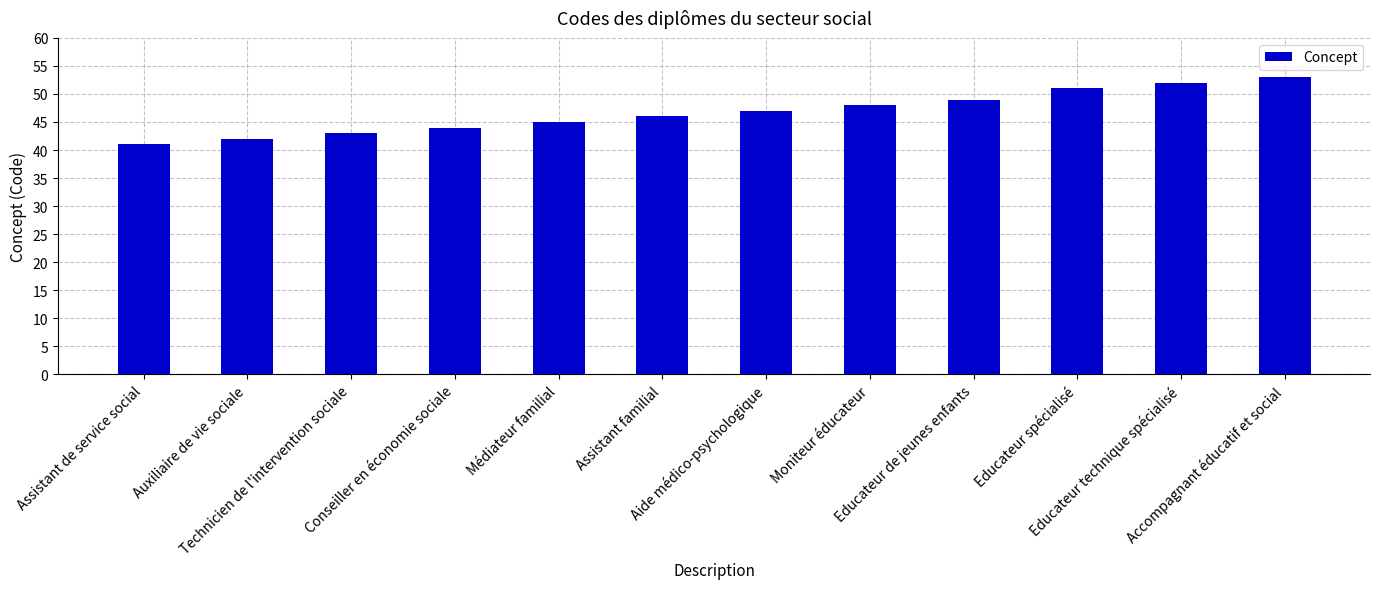

What is the difference between the maximum and minimum values?

12